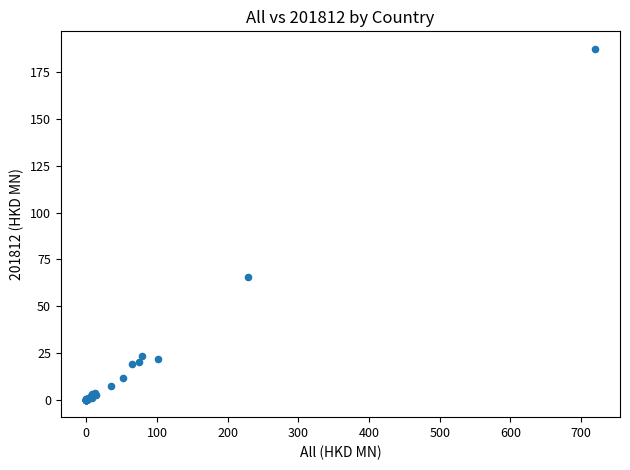

What Y value in the scatter plot is closest to 93?

65.8